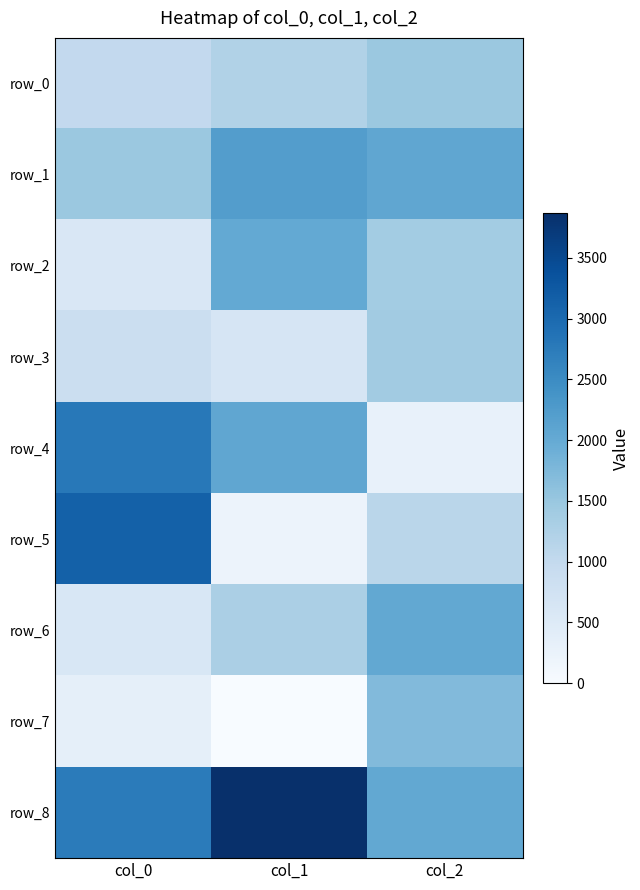

What is the maximum value for row_4?

2788.8